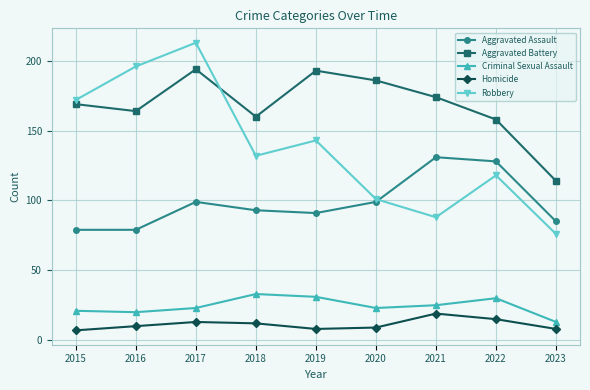

How many data points does each series have?

9